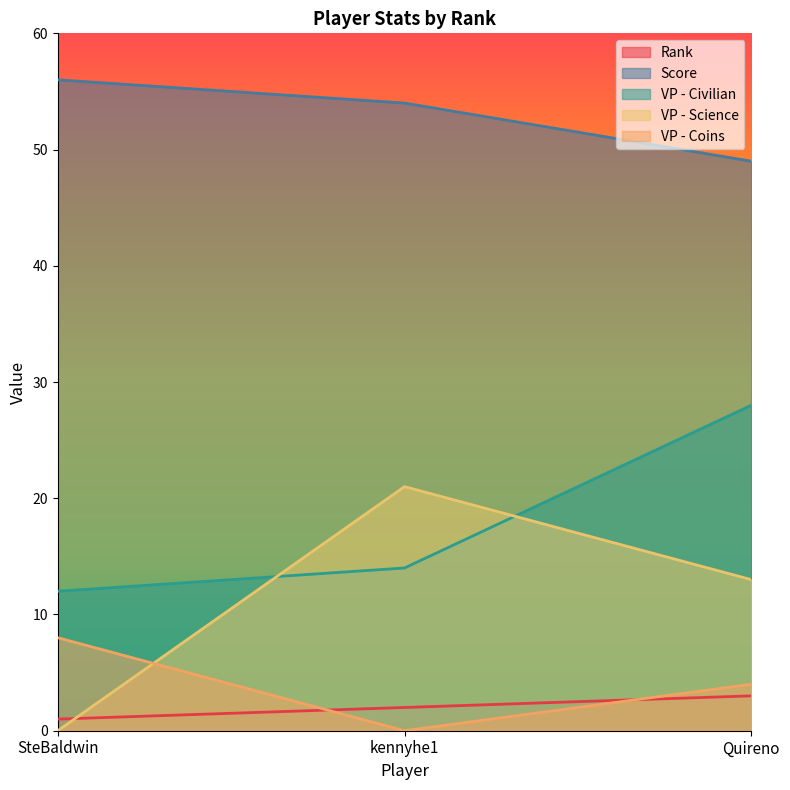

What value does the VP - Coins series have at Quireno?

4